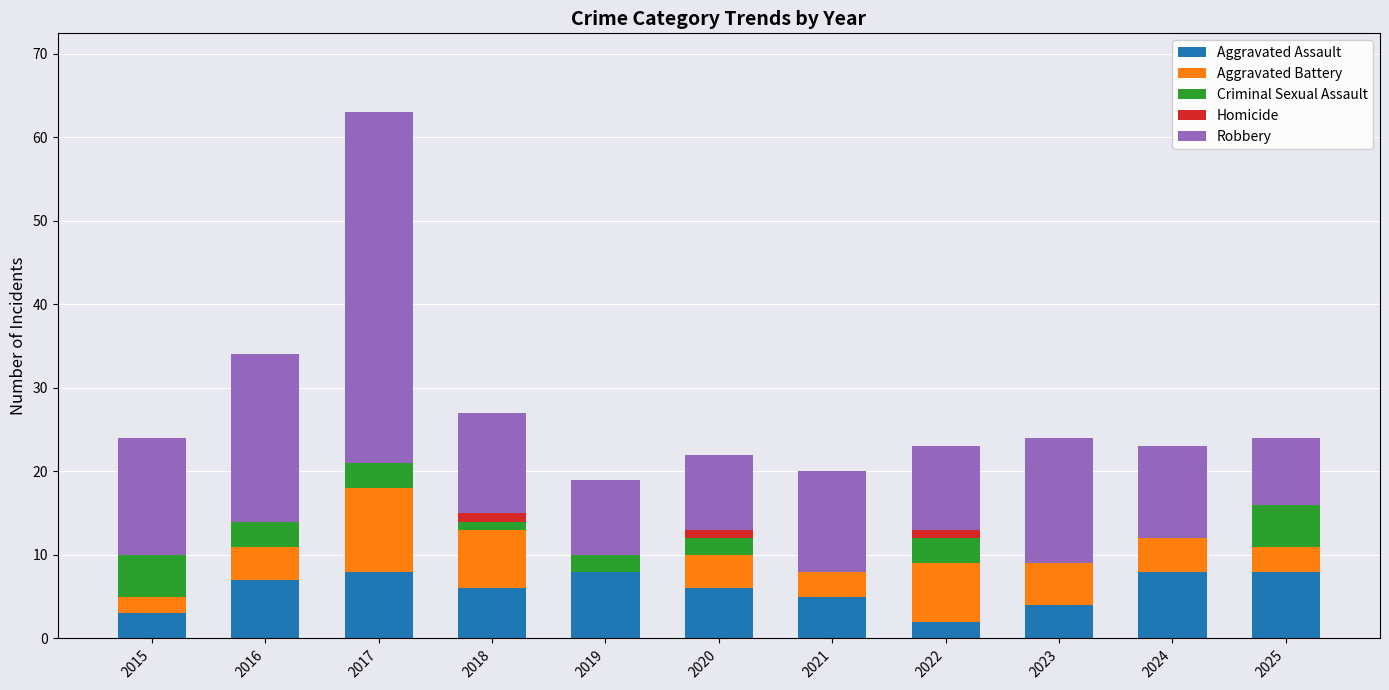

Count the number of data series in this chart.

5